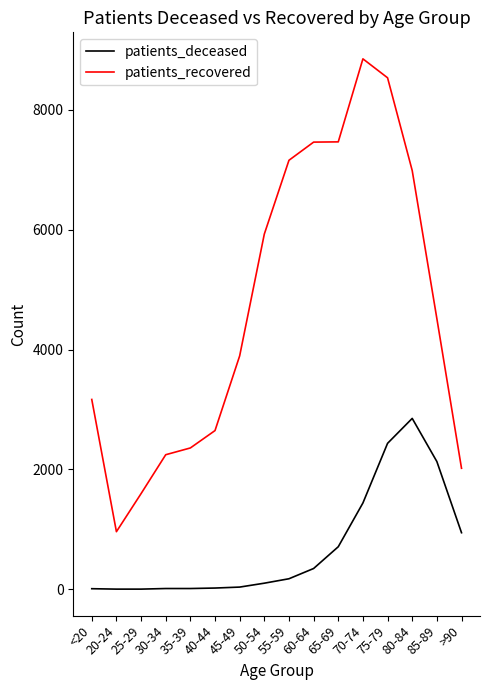

Which series has the largest range (max minus min)?

patients_recovered